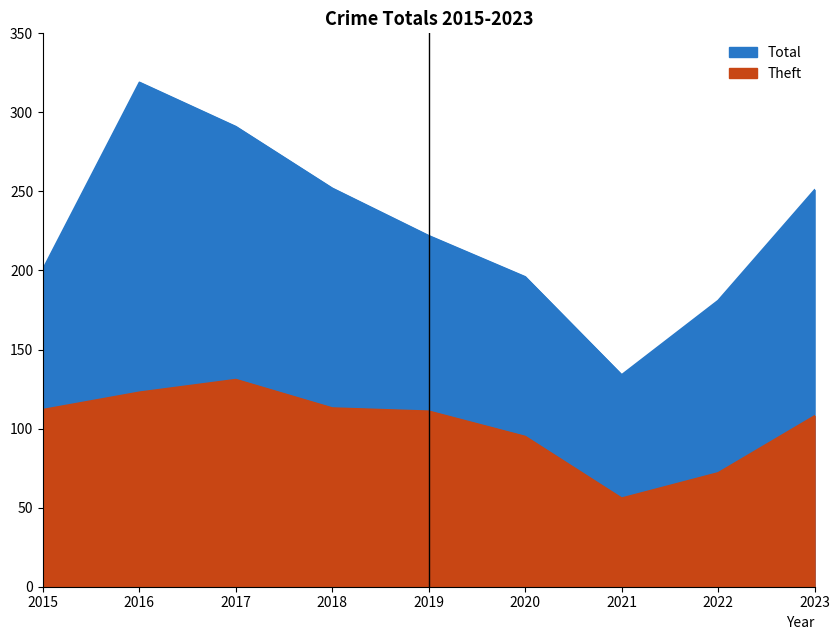

At which label does Theft first exceed 111?

2015